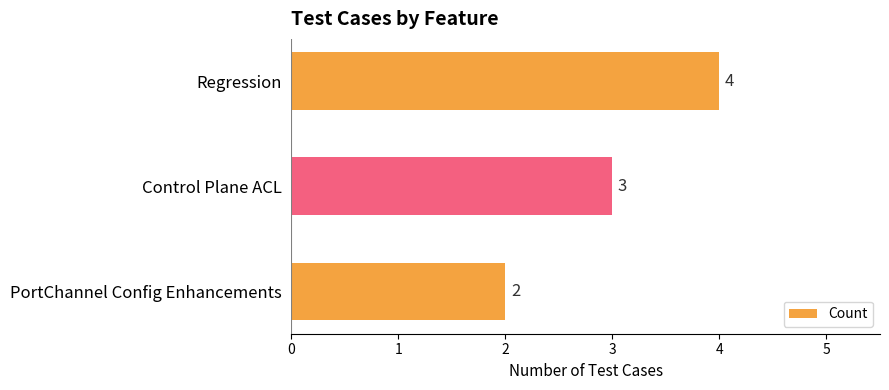

What is the label of the 1st bar from the top?

Regression